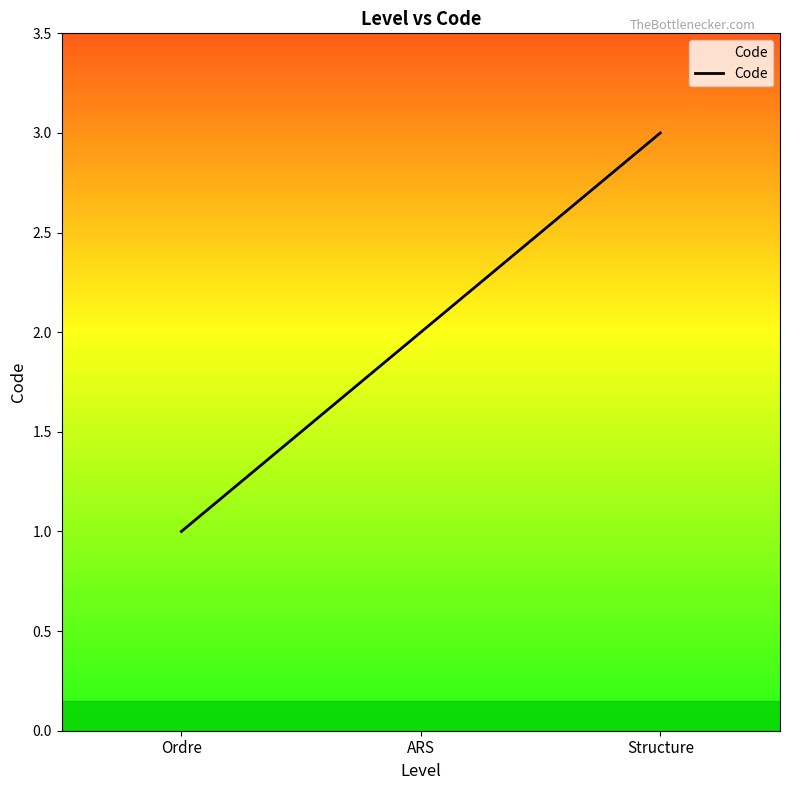

What position from the right is Structure?

1